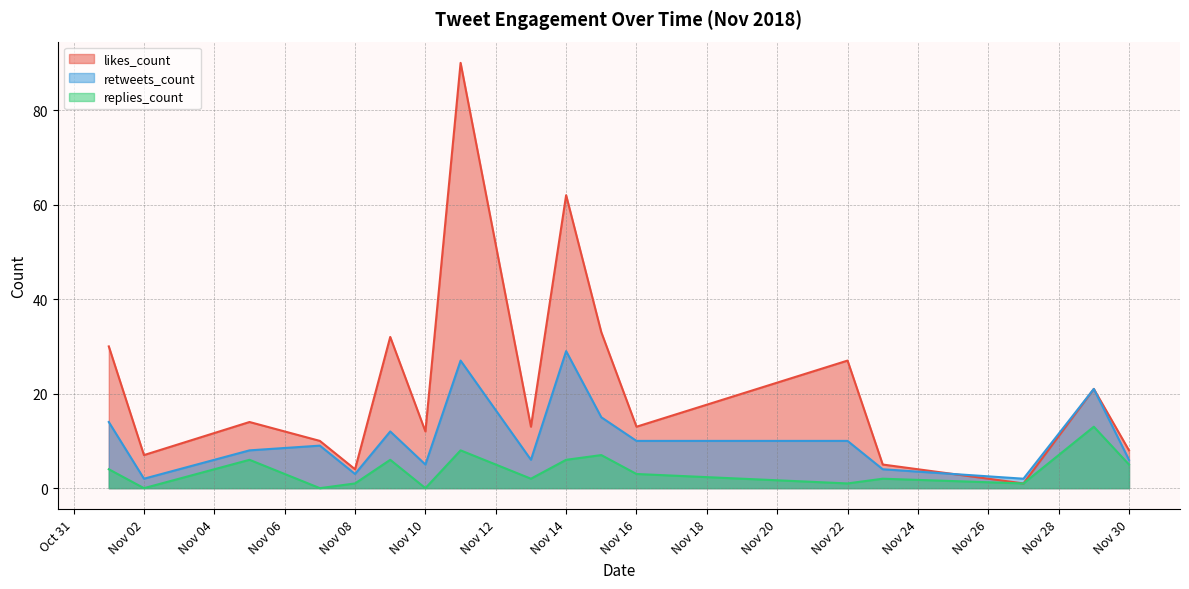

At which category does the chart reach its peak across all series?

2018-11-11